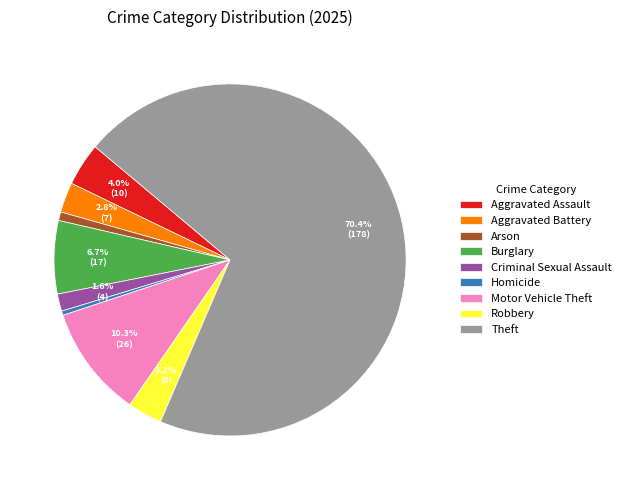

The Aggravated Assault slice represents 4% of the pie. True or false?

True